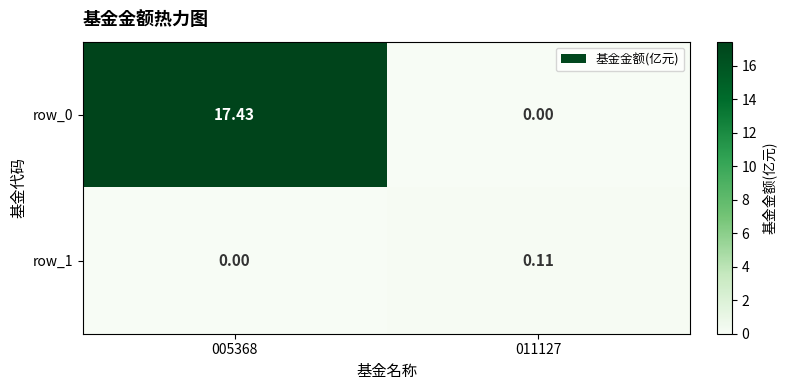

Is the value of row_1 at 005368 greater than the value of row_0 at 005368?

No